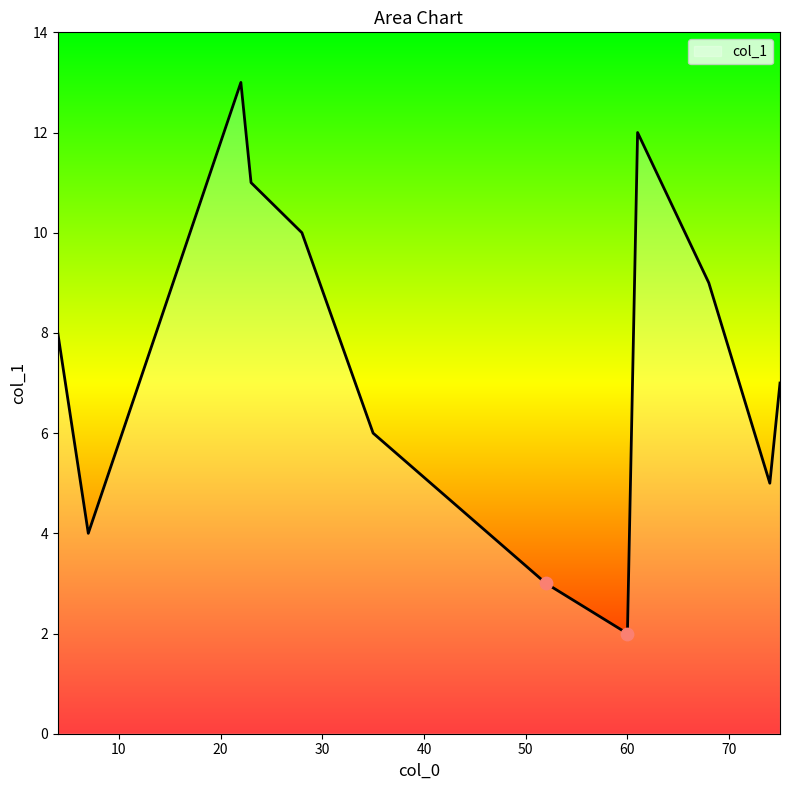

What is the minimum value shown in the chart?

2.0